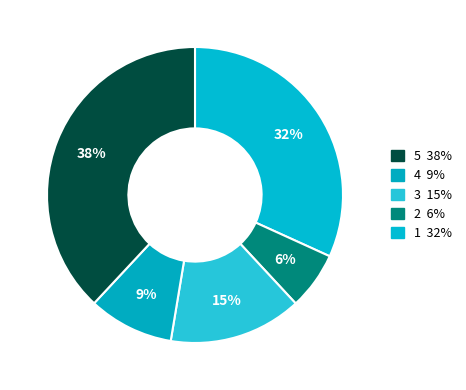

How many slices are in this pie chart?

5